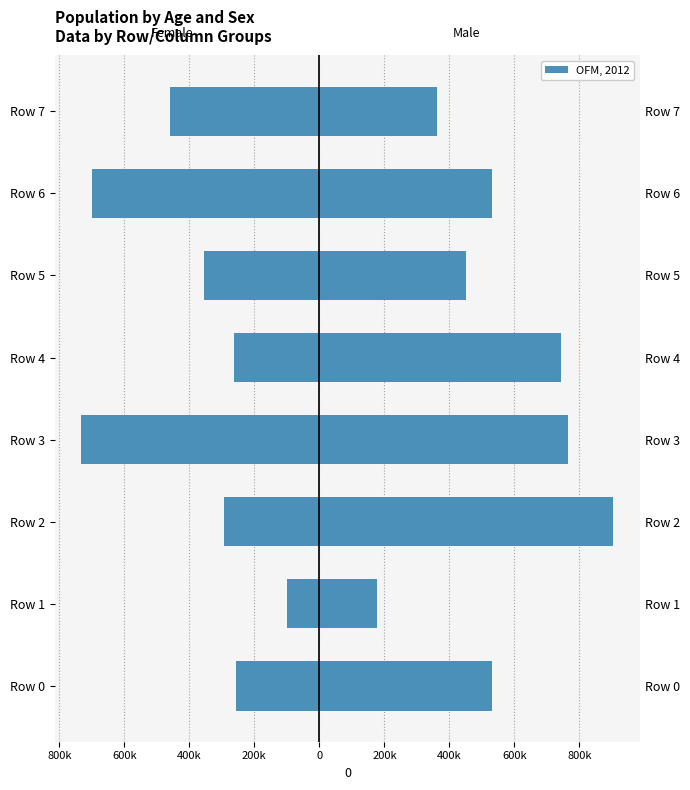

How many data points does each series have?

8